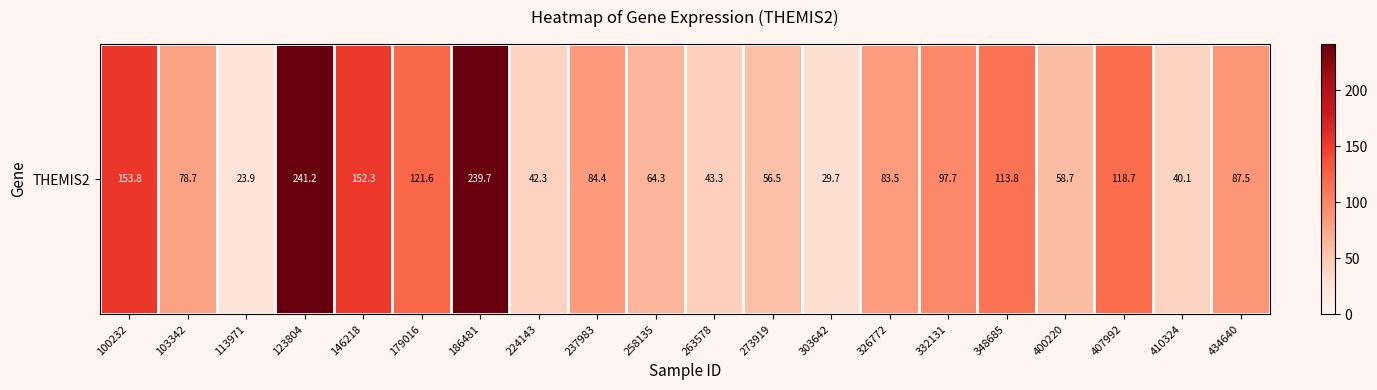

What is the maximum value shown in the chart?

241.2